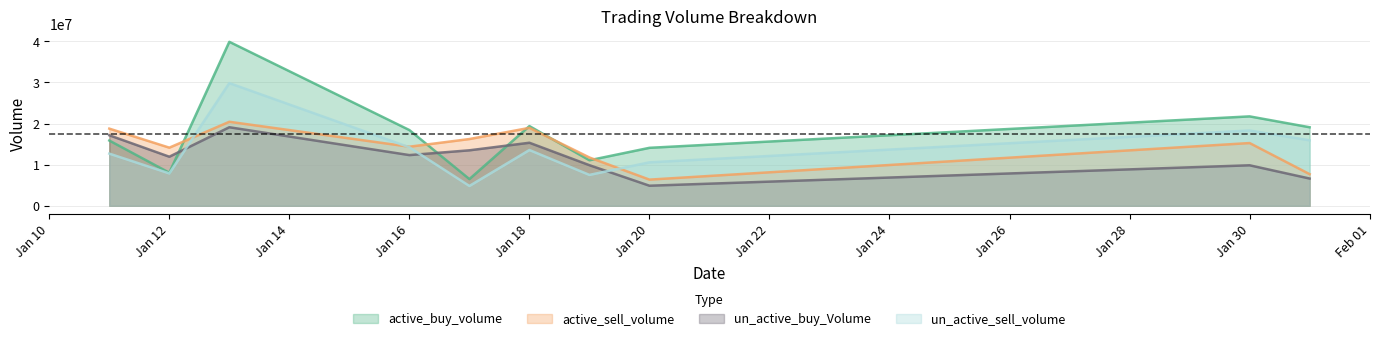

What is the difference between the highest and lowest values at 2023-01-11?

6082373